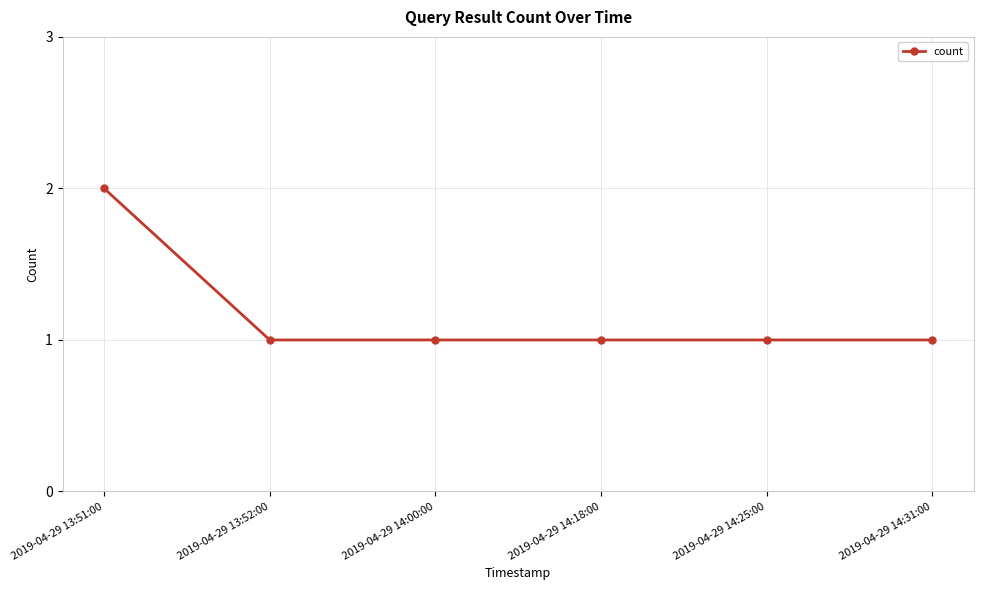

Approximately how many times larger is the value at 2019-04-29 14:31:00 compared to 2019-04-29 13:52:00?

1.0